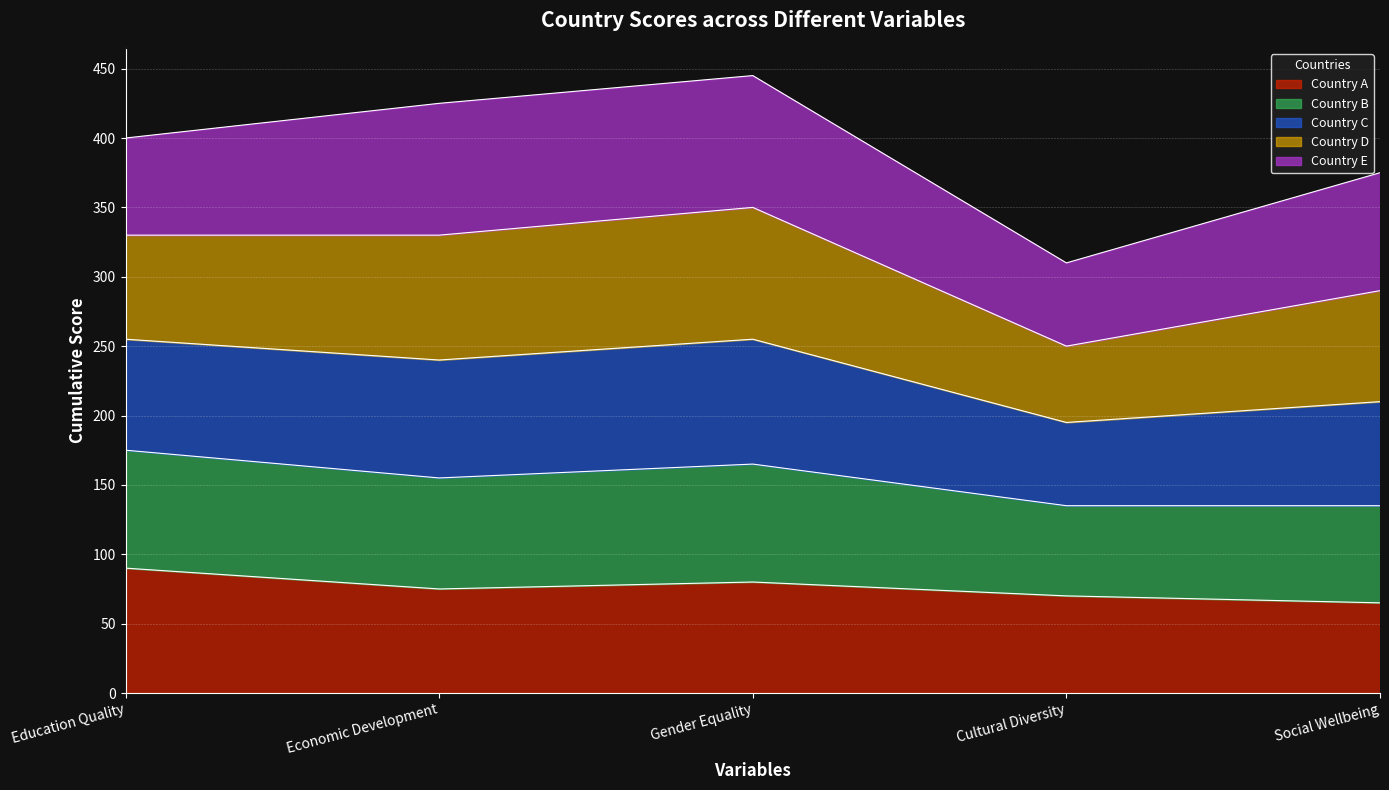

At which category does Country C reach its first local valley?

Cultural Diversity